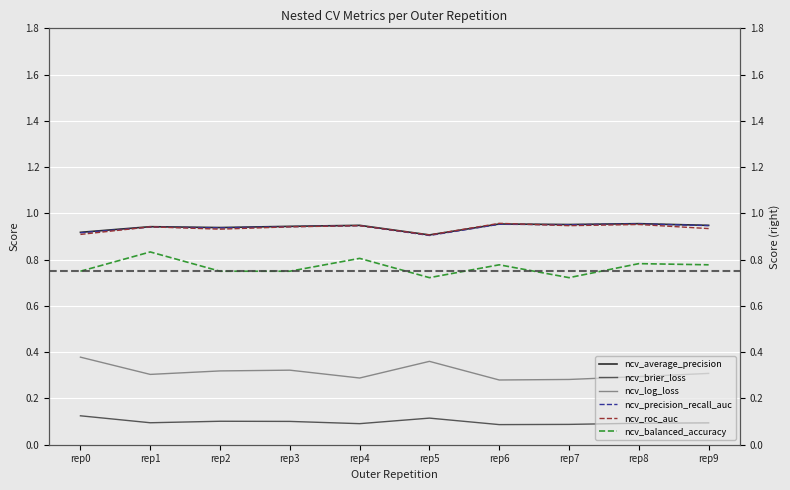

Reading left to right, what are all the values shown in this chart?

ncv_average_precision: rep0=0.9	rep1=0.9	rep2=0.9	rep3=0.9	rep4=0.9	rep5=0.9	rep6=1.0	rep7=1.0	rep8=1.0	rep9=0.9
ncv_brier_loss: rep0=0.1	rep1=0.1	rep2=0.1	rep3=0.1	rep4=0.1	rep5=0.1	rep6=0.1	rep7=0.1	rep8=0.1	rep9=0.1
ncv_log_loss: rep0=0.4	rep1=0.3	rep2=0.3	rep3=0.3	rep4=0.3	rep5=0.4	rep6=0.3	rep7=0.3	rep8=0.3	rep9=0.3
ncv_precision_recall_auc: rep0=0.9	rep1=0.9	rep2=0.9	rep3=0.9	rep4=0.9	rep5=0.9	rep6=1.0	rep7=1.0	rep8=1.0	rep9=0.9
ncv_roc_auc: rep0=0.9	rep1=0.9	rep2=0.9	rep3=0.9	rep4=0.9	rep5=0.9	rep6=1.0	rep7=0.9	rep8=1.0	rep9=0.9
ncv_balanced_accuracy: rep0=0.8	rep1=0.8	rep2=0.8	rep3=0.8	rep4=0.8	rep5=0.7	rep6=0.8	rep7=0.7	rep8=0.8	rep9=0.8